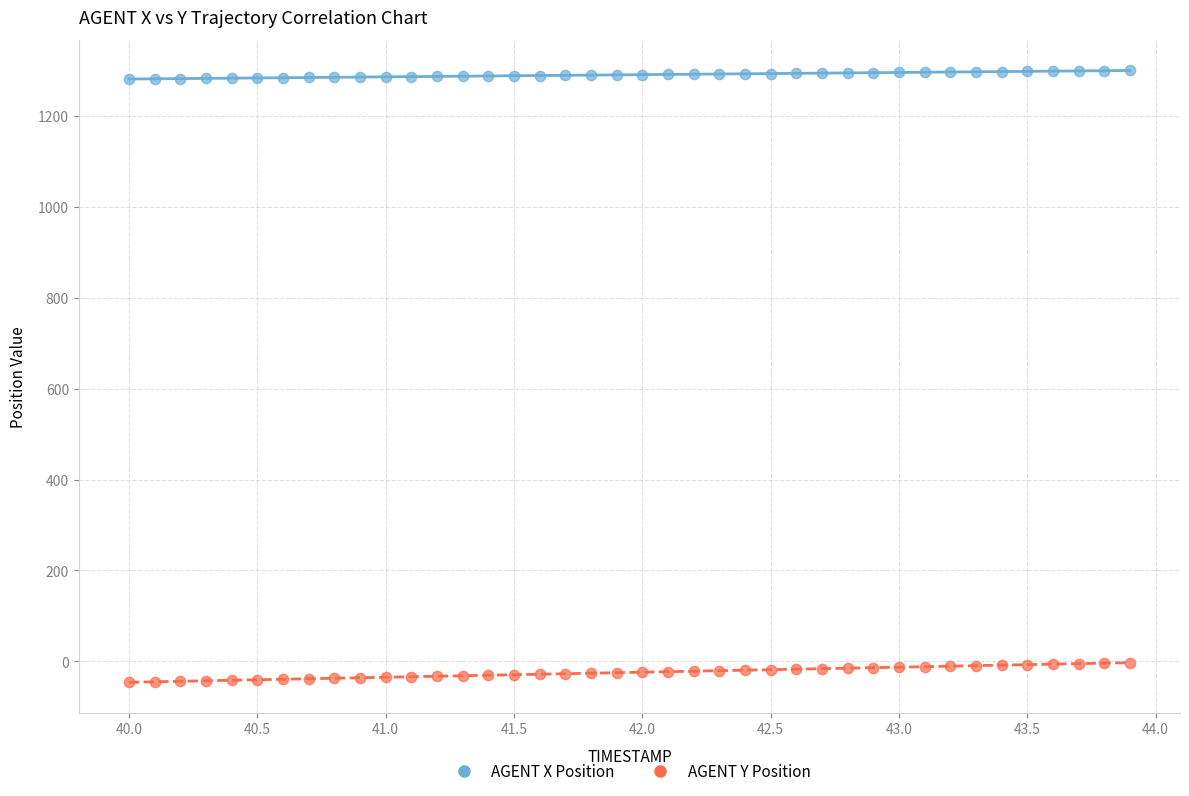

Which series contains the highest Y value?

AGENT X Position